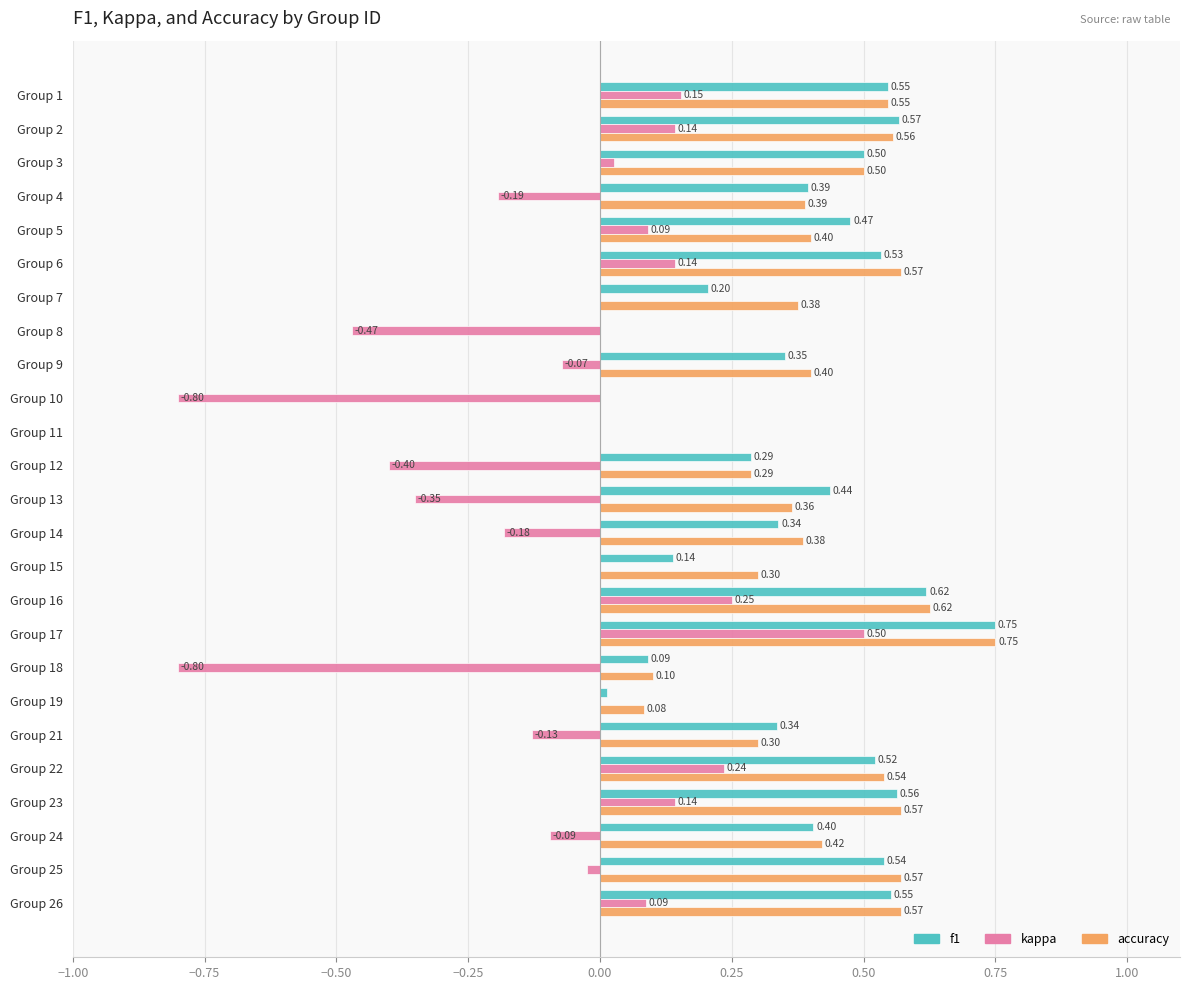

What is the sum of all f1 values?

9.2